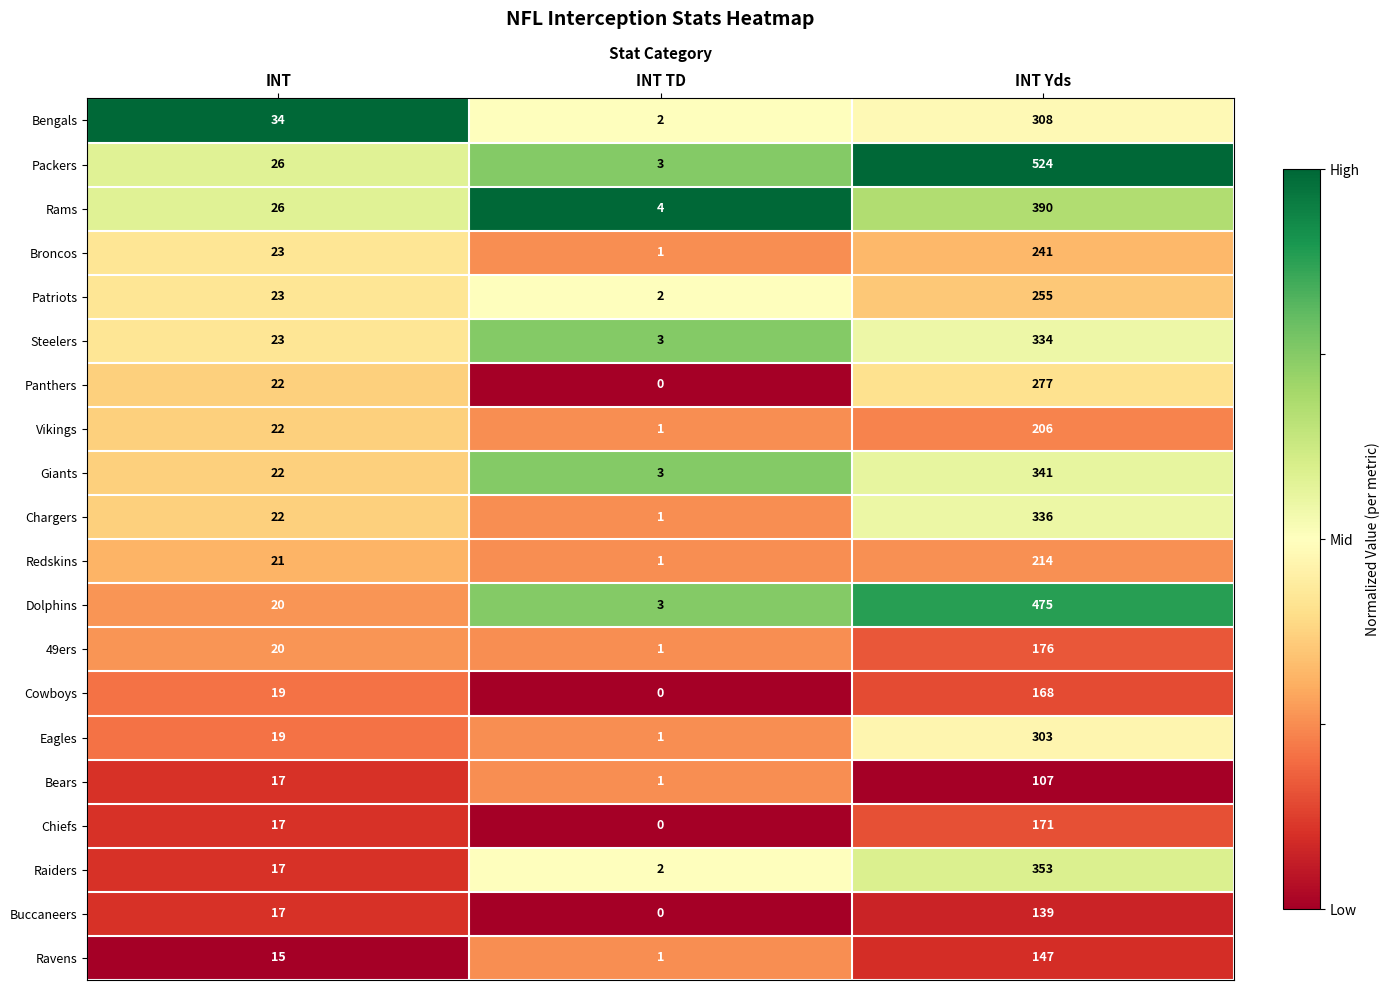

What value does the Dolphins series have at INT Yds?

475